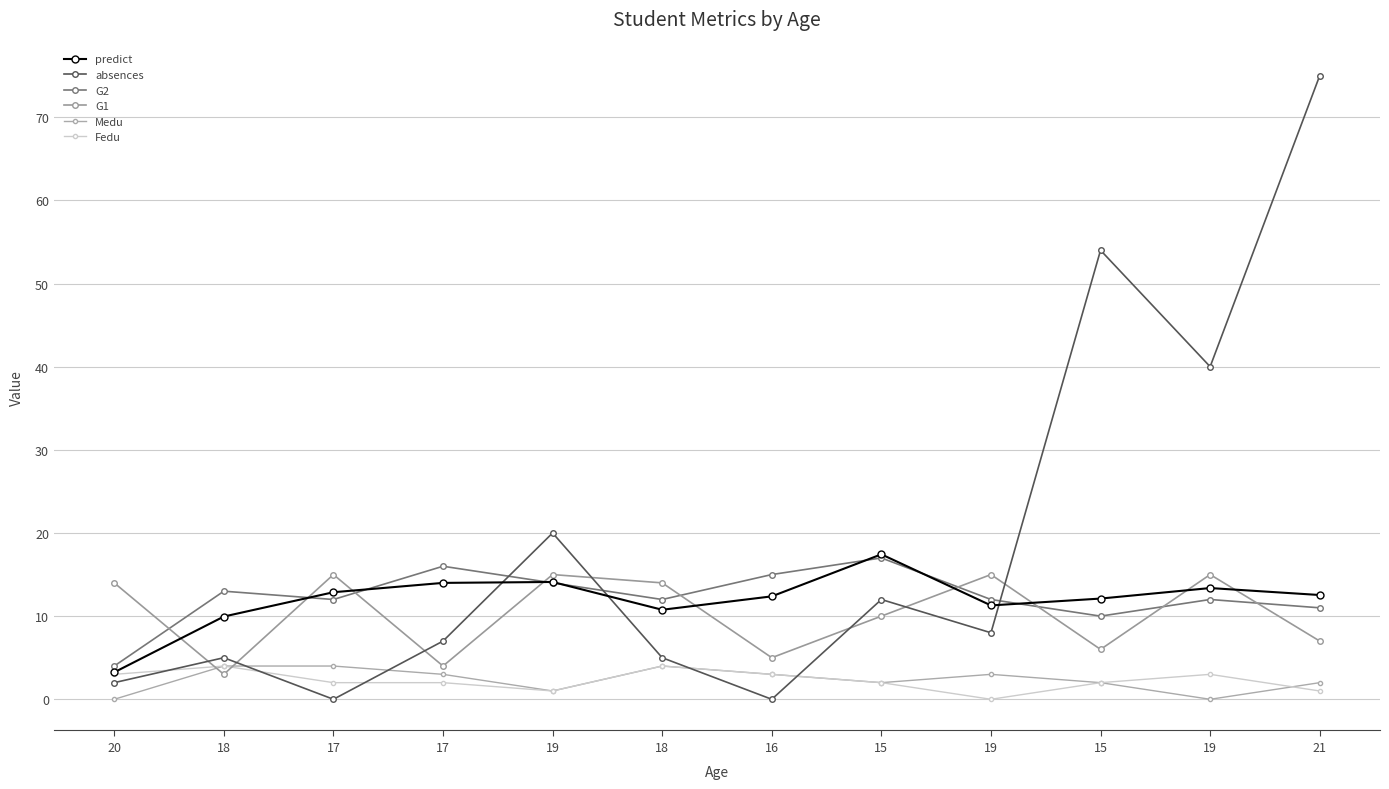

What is the difference between the second highest and second lowest values in the absences series?

54.0